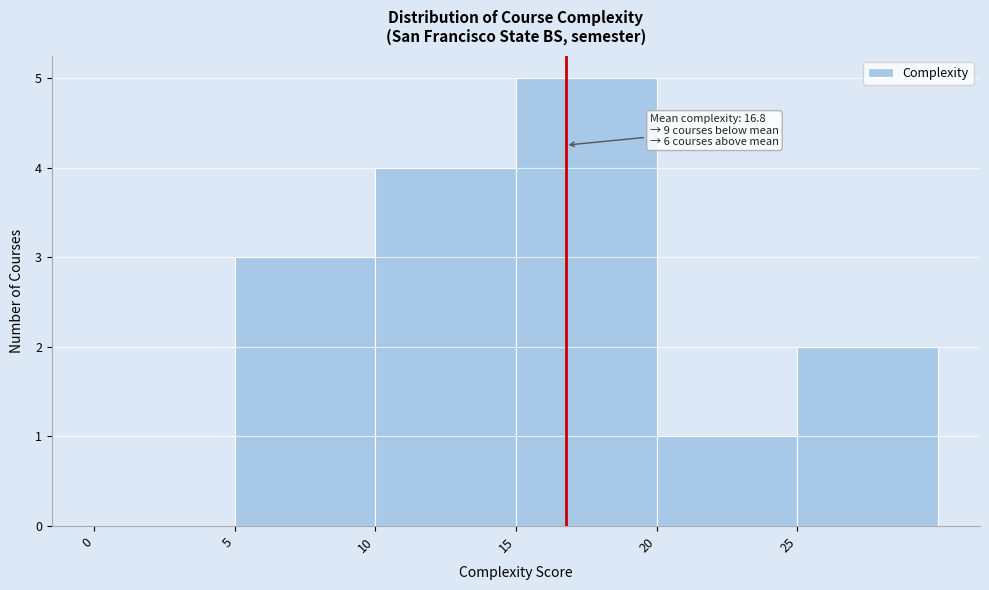

Over which range of the x-axis is the bar tallest?

15 to 20